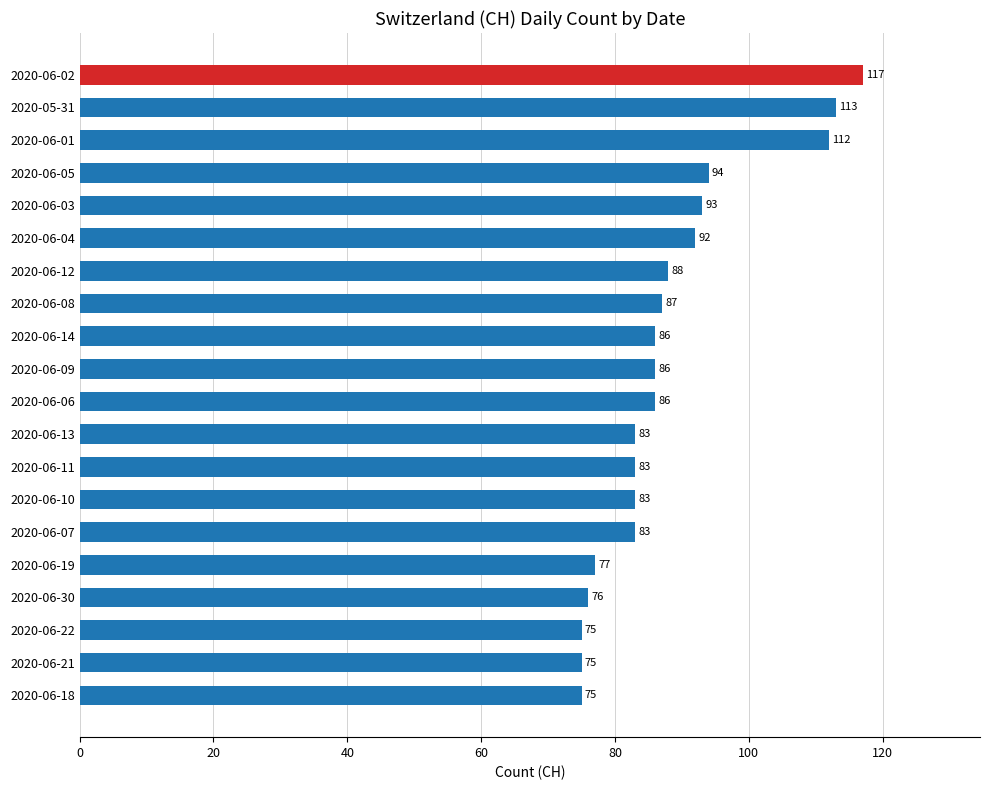

What is the value of the 10th bar from the top?

86